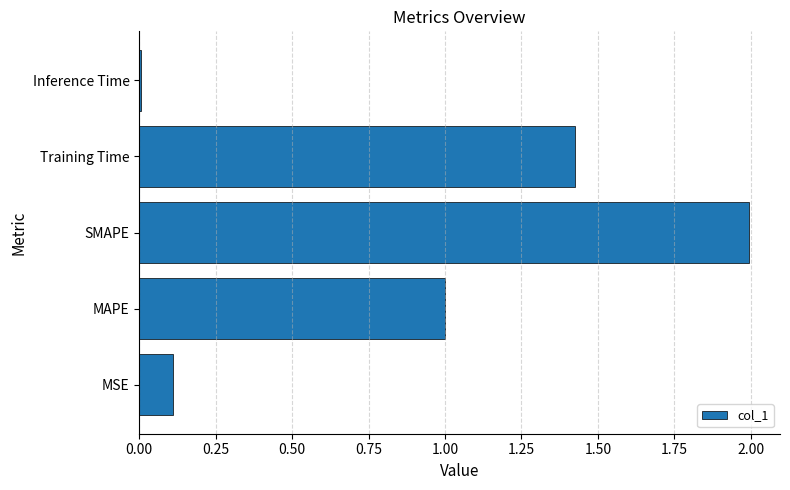

The value at MSE is 0.1. True or false?

True